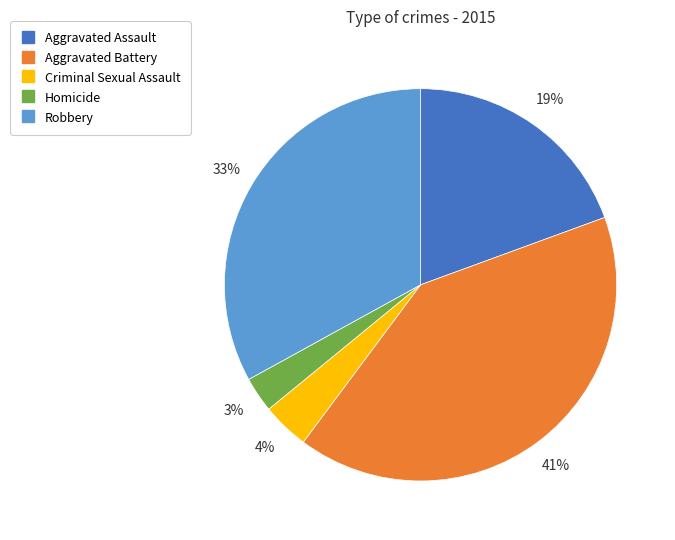

Which has a higher value, Aggravated Battery or Robbery?

Aggravated Battery